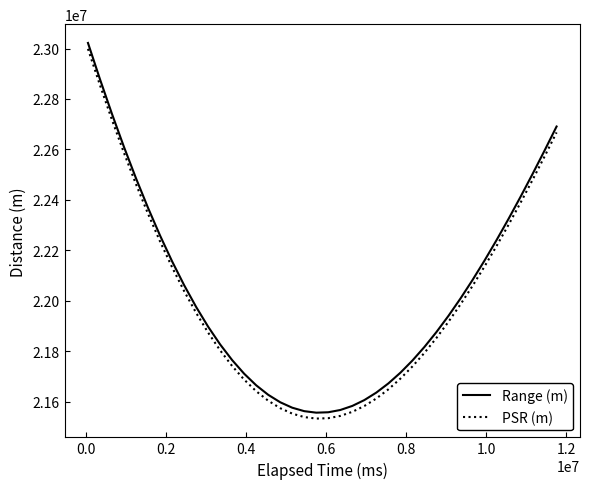

True or false: Range (m) and PSR (m) intersect in this chart.

False